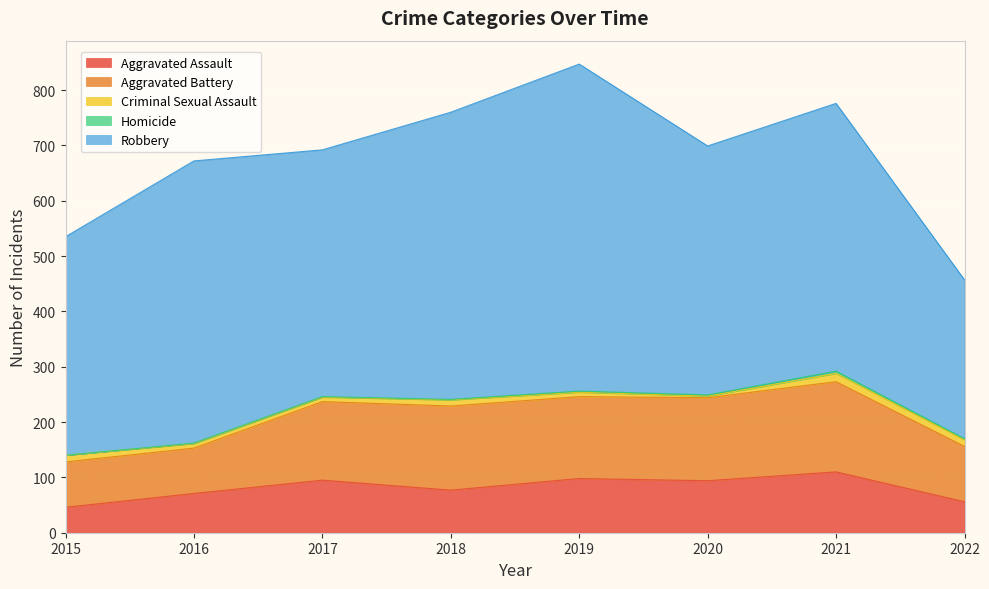

Read the Aggravated Battery value at 2016, to the nearest 5.

80